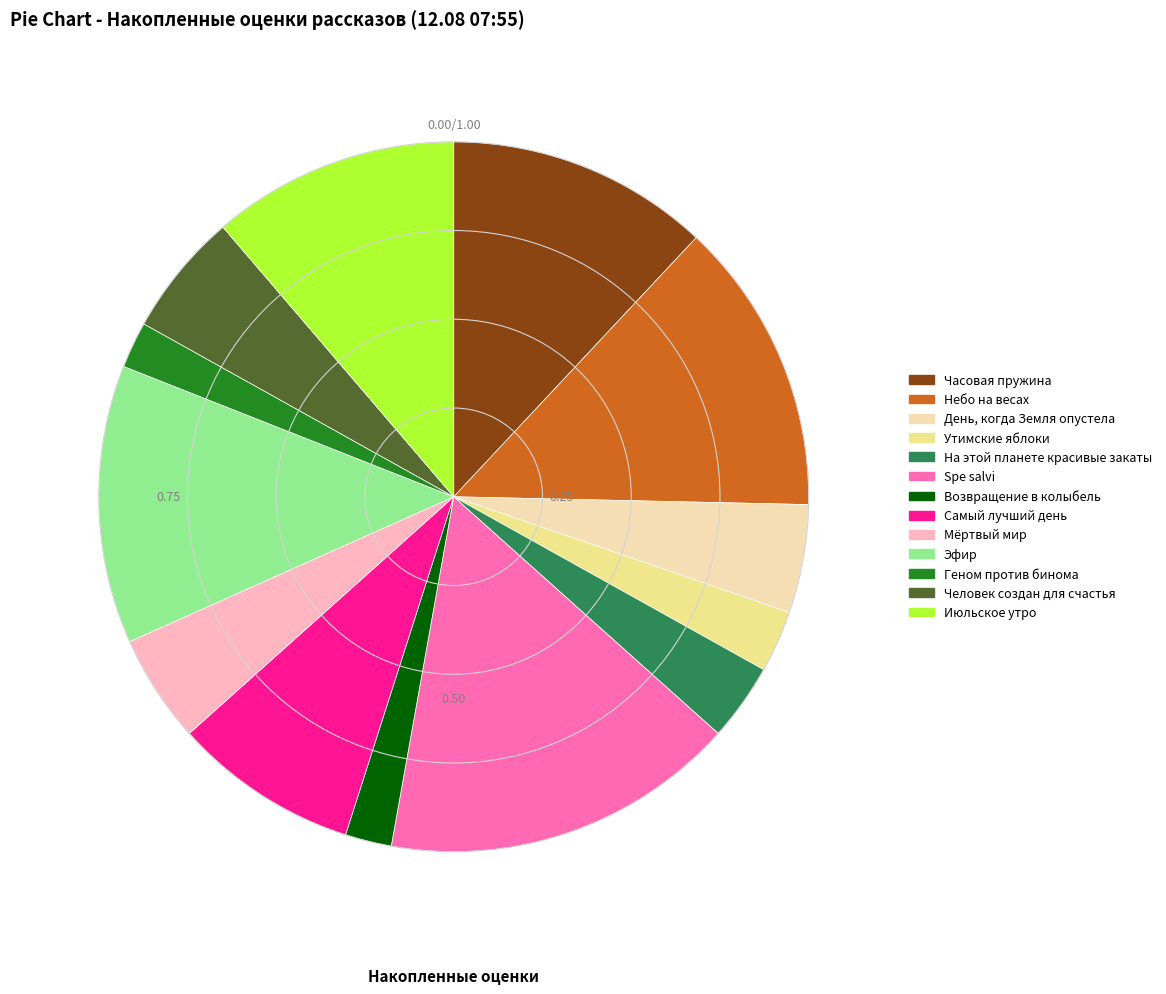

The День, когда Земля опустела slice represents 5% of the pie. True or false?

True